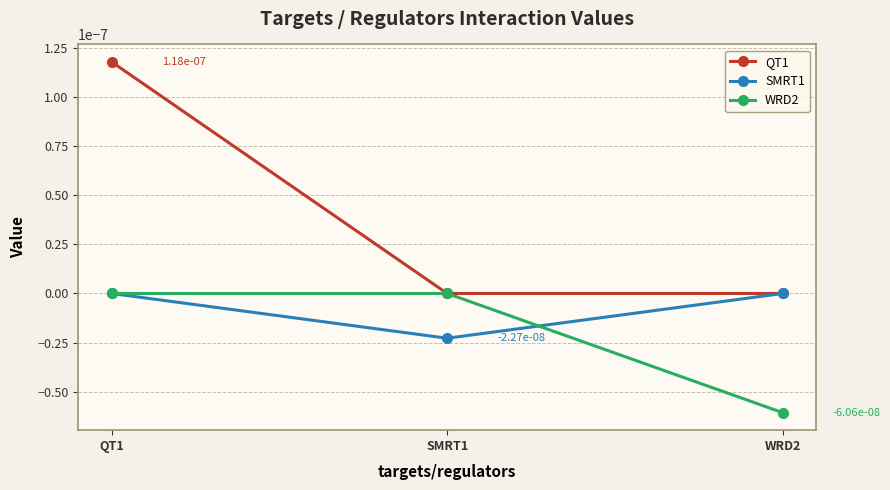

What are all the series names shown in the legend?

QT1, SMRT1, WRD2